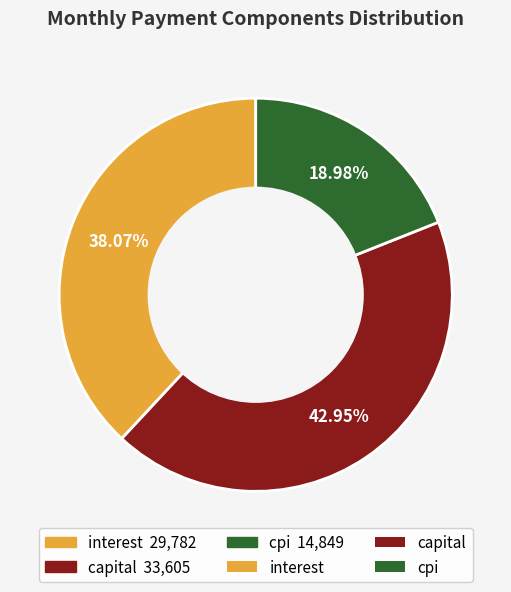

Is there any slice that represents more than half of the pie?

No